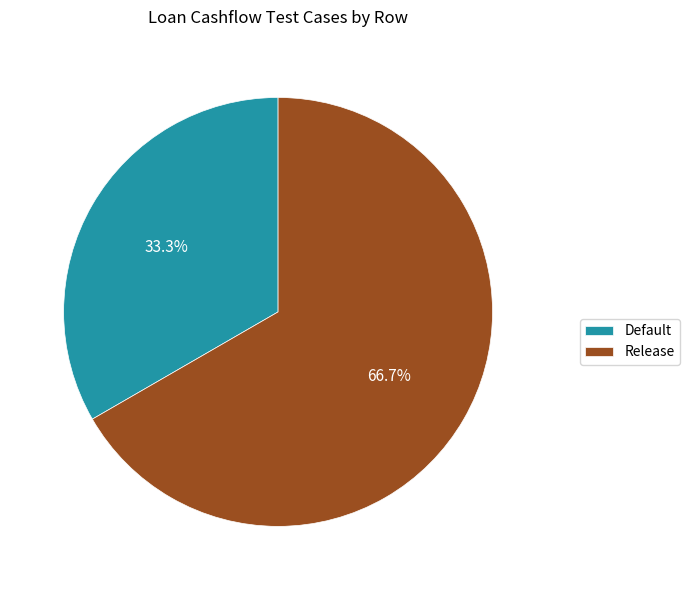

Count the number of slices in the pie.

2